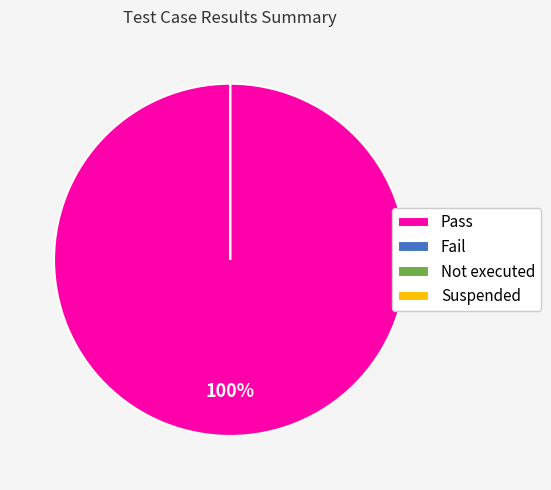

The Suspended slice represents 0% of the pie. True or false?

True